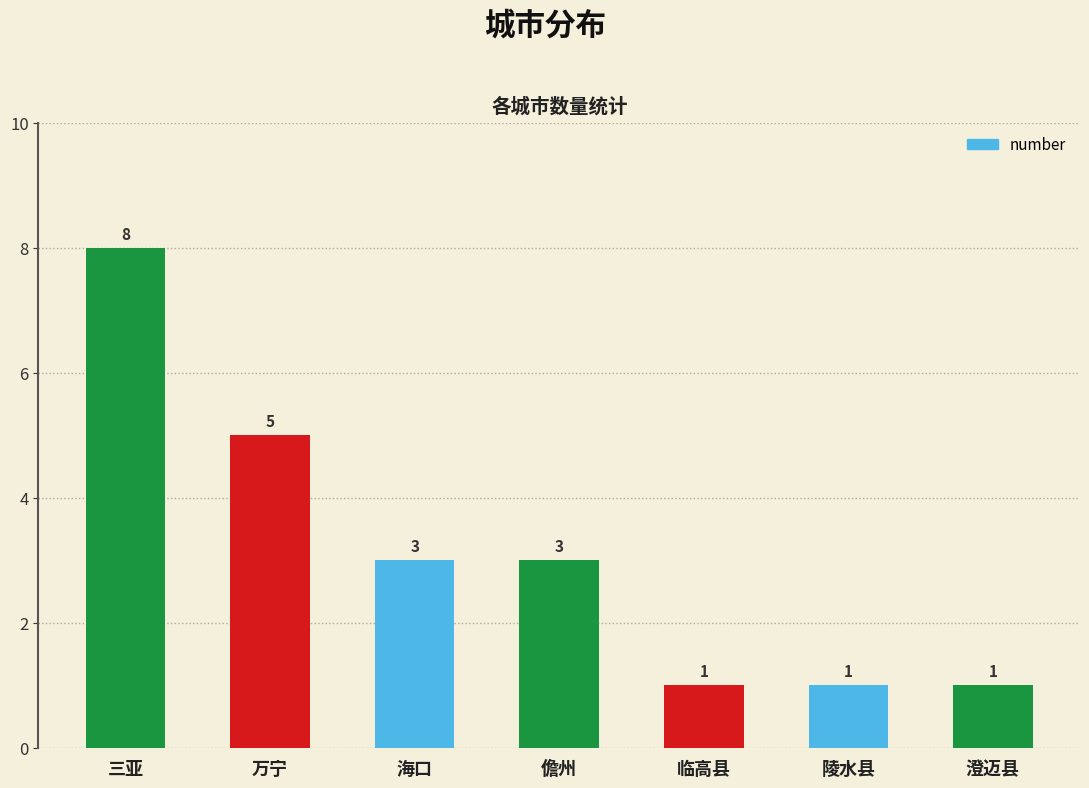

Is it true that the value at 海口 is 1?

False